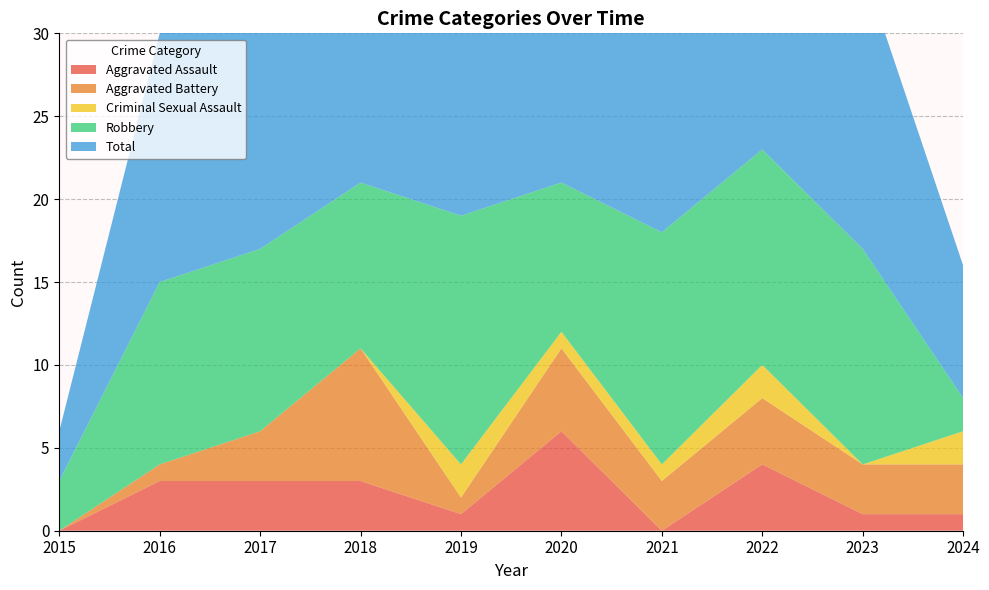

Reading left to right, extract all data points from this chart.

Aggravated Assault: 2015=0	2016=3	2017=3	2018=3	2019=1	2020=6	2021=0	2022=4	2023=1	2024=1
Aggravated Battery: 2015=0	2016=1	2017=3	2018=8	2019=1	2020=5	2021=3	2022=4	2023=3	2024=3
Criminal Sexual Assault: 2015=0	2016=0	2017=0	2018=0	2019=2	2020=1	2021=1	2022=2	2023=0	2024=2
Robbery: 2015=3	2016=11	2017=11	2018=10	2019=15	2020=9	2021=14	2022=13	2023=13	2024=2
Total: 2015=3	2016=15	2017=17	2018=21	2019=20	2020=21	2021=18	2022=23	2023=17	2024=8